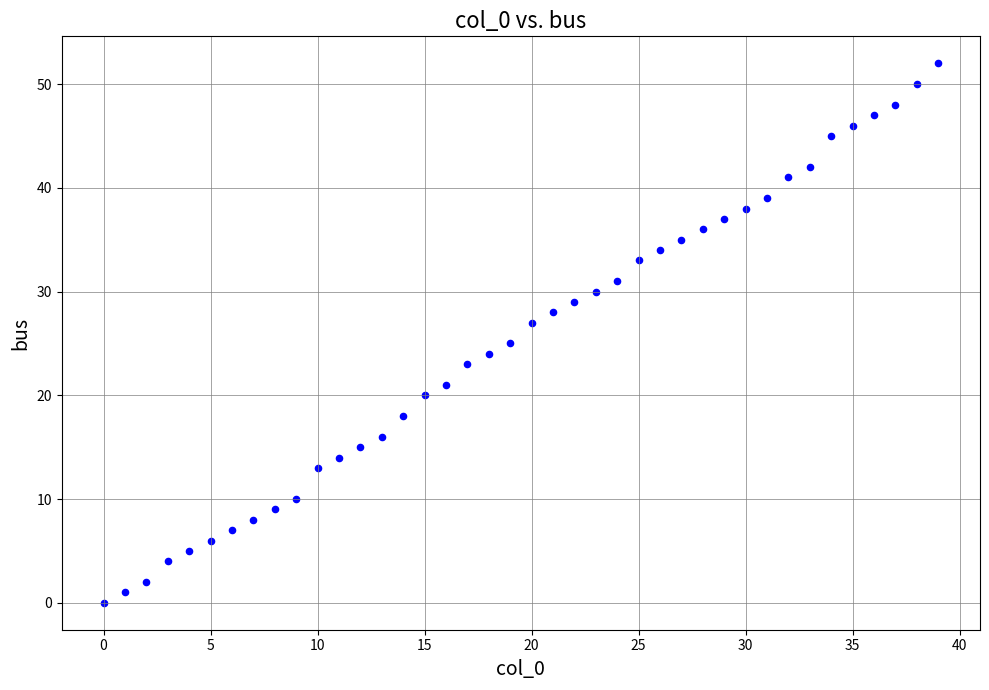

What is the range of Y values (max minus min)?

52